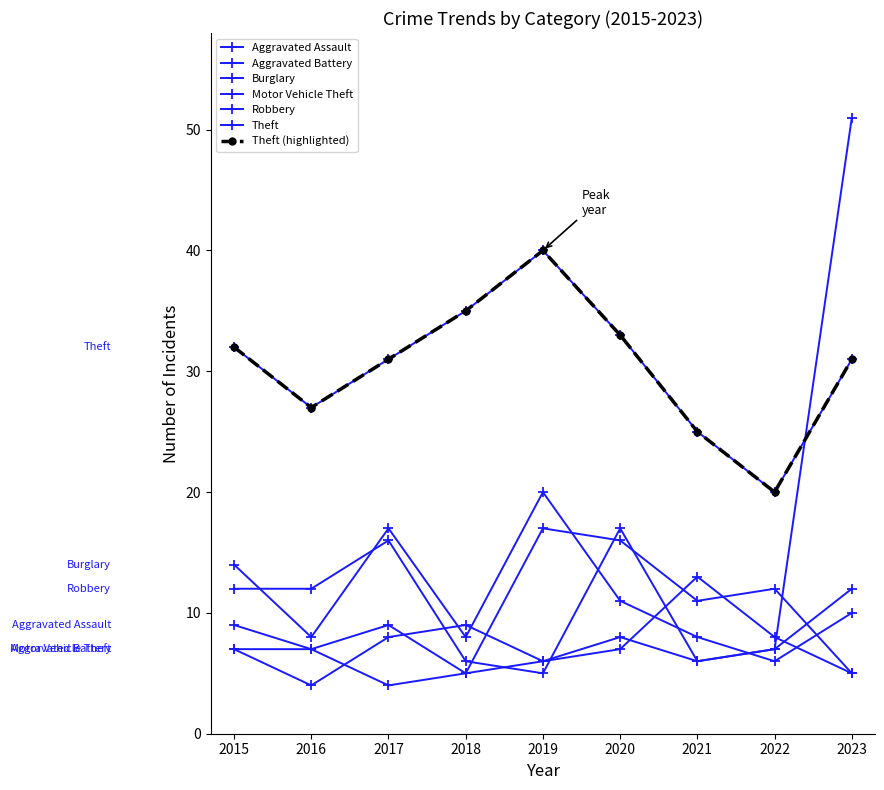

Does the chart have visible grid lines?

No